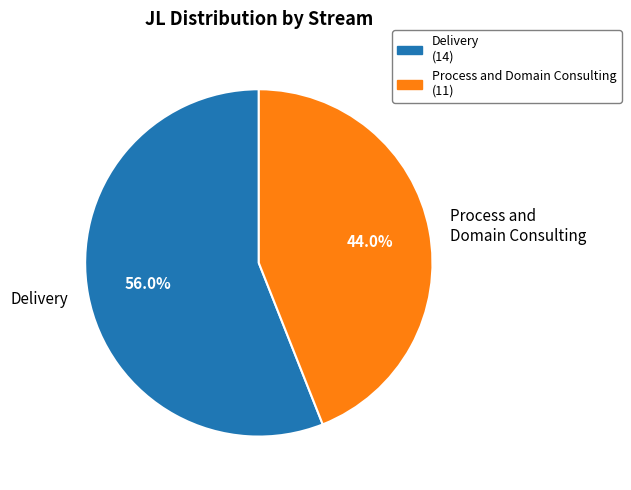

Which slice is the smallest?

Process and Domain Consulting